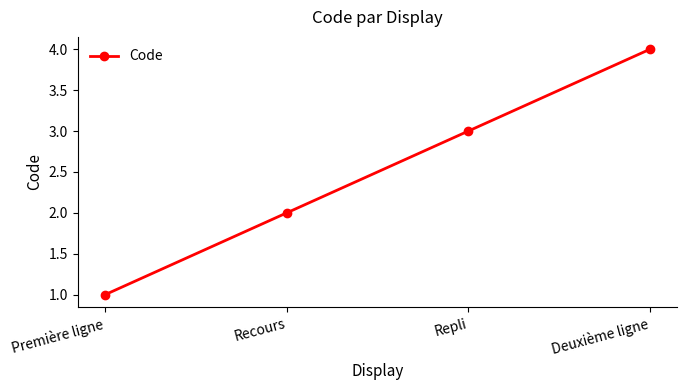

How many lines are shown in the chart?

1